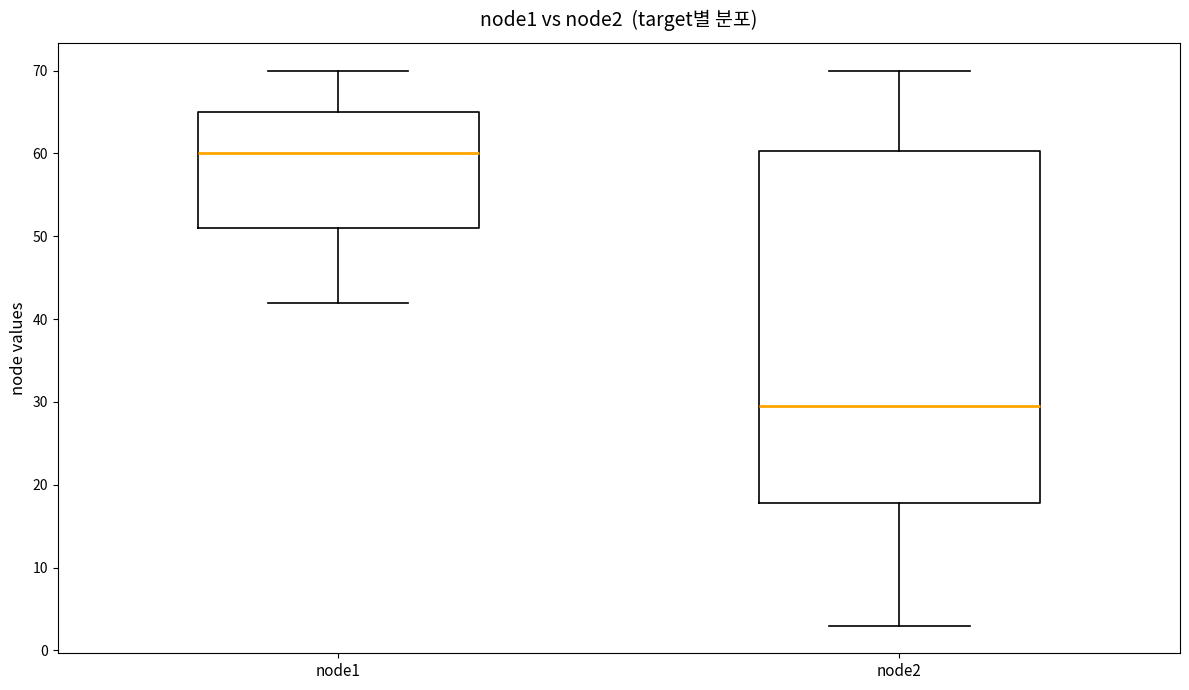

Which box's median line is the lowest?

node2